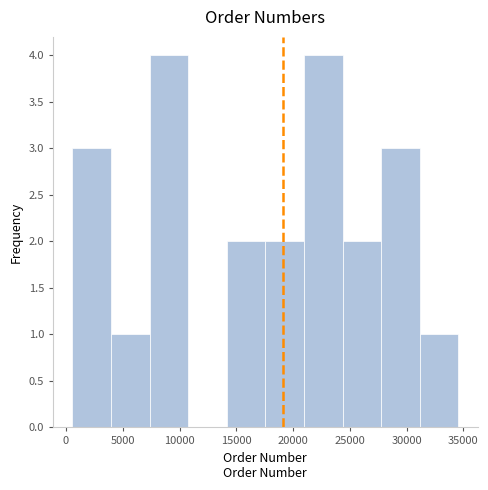

Reading left to right, list every bar in this chart as the range it spans on the x-axis followed by its height. Neither the bar edges nor the heights are printed on the chart, so give them approximately, as read against the axes.

500 to 4000: 3
4000 to 7500: 1
7500 to 11000: 4
11000 to 14000: 0
14000 to 17500: 2
17500 to 21000: 2
21000 to 24500: 4
24500 to 28000: 2
28000 to 31000: 3
31000 to 34500: 1